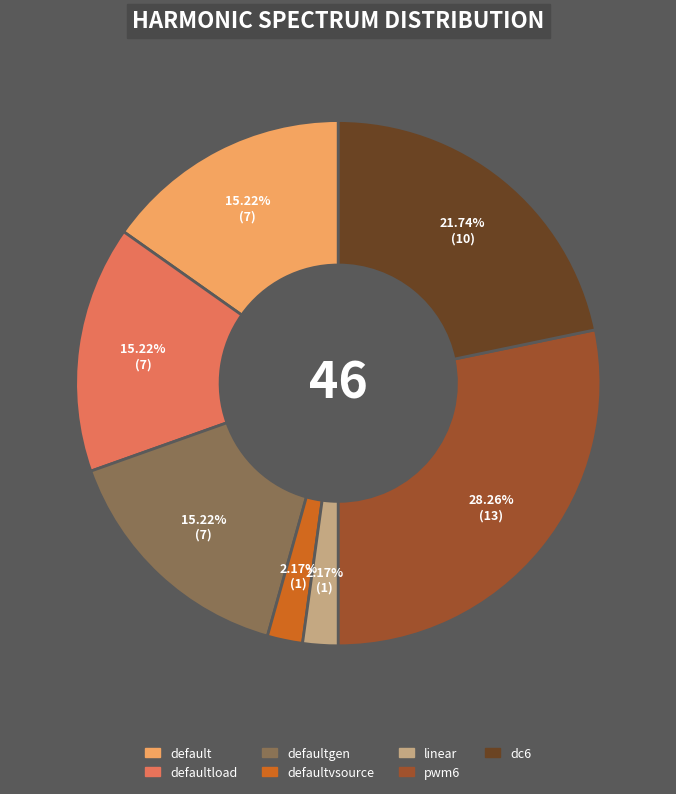

Does any single category account for the majority?

No